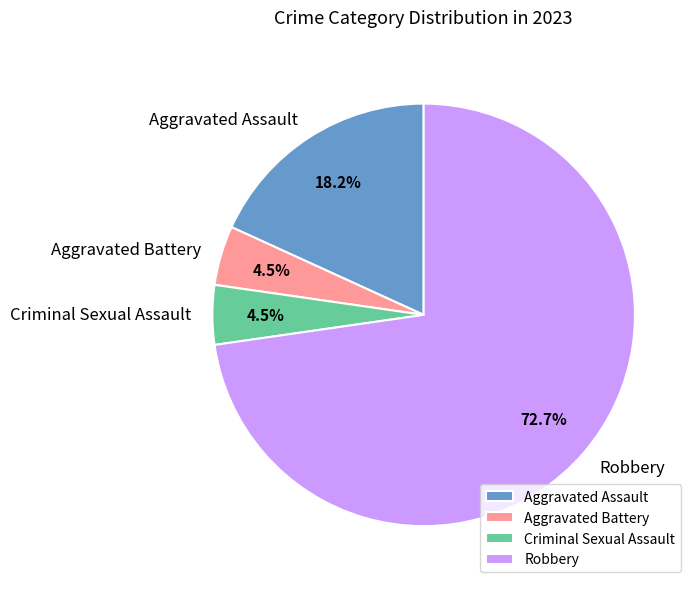

How many segments does this pie chart have?

4